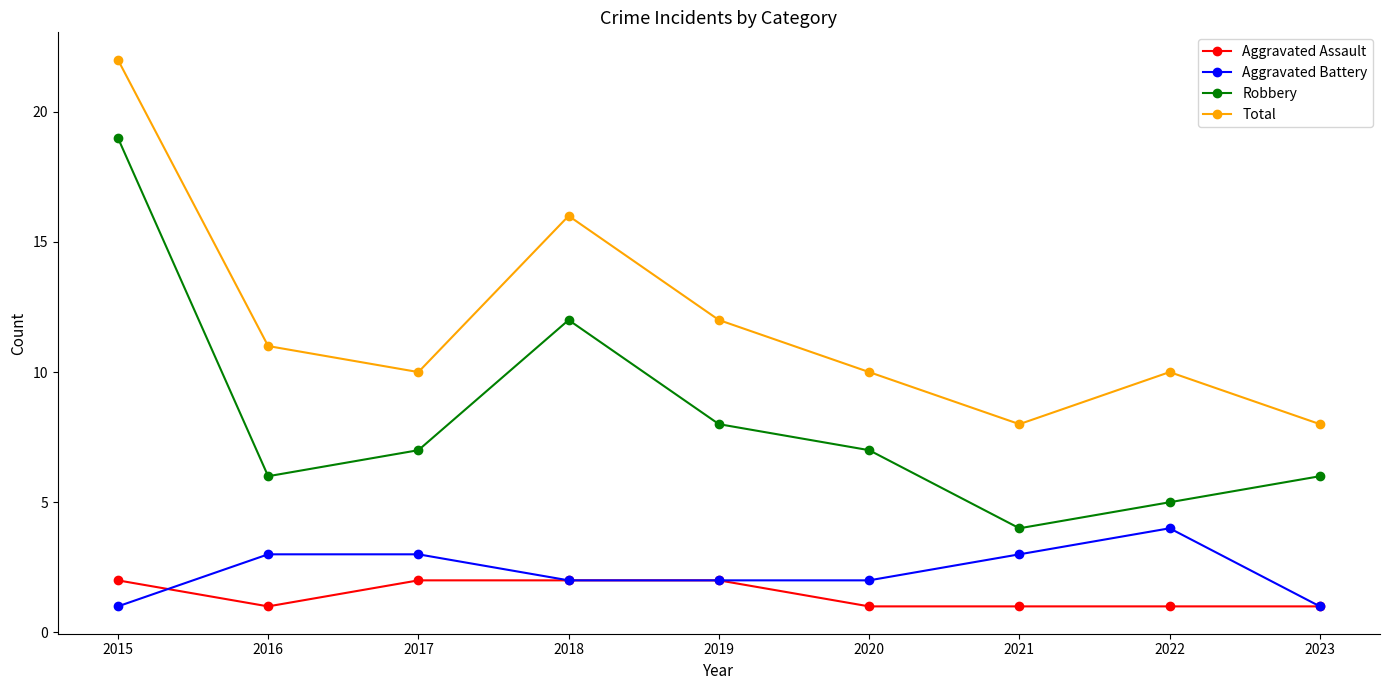

True or false: Aggravated Assault has a value of 2 at 2018.

True